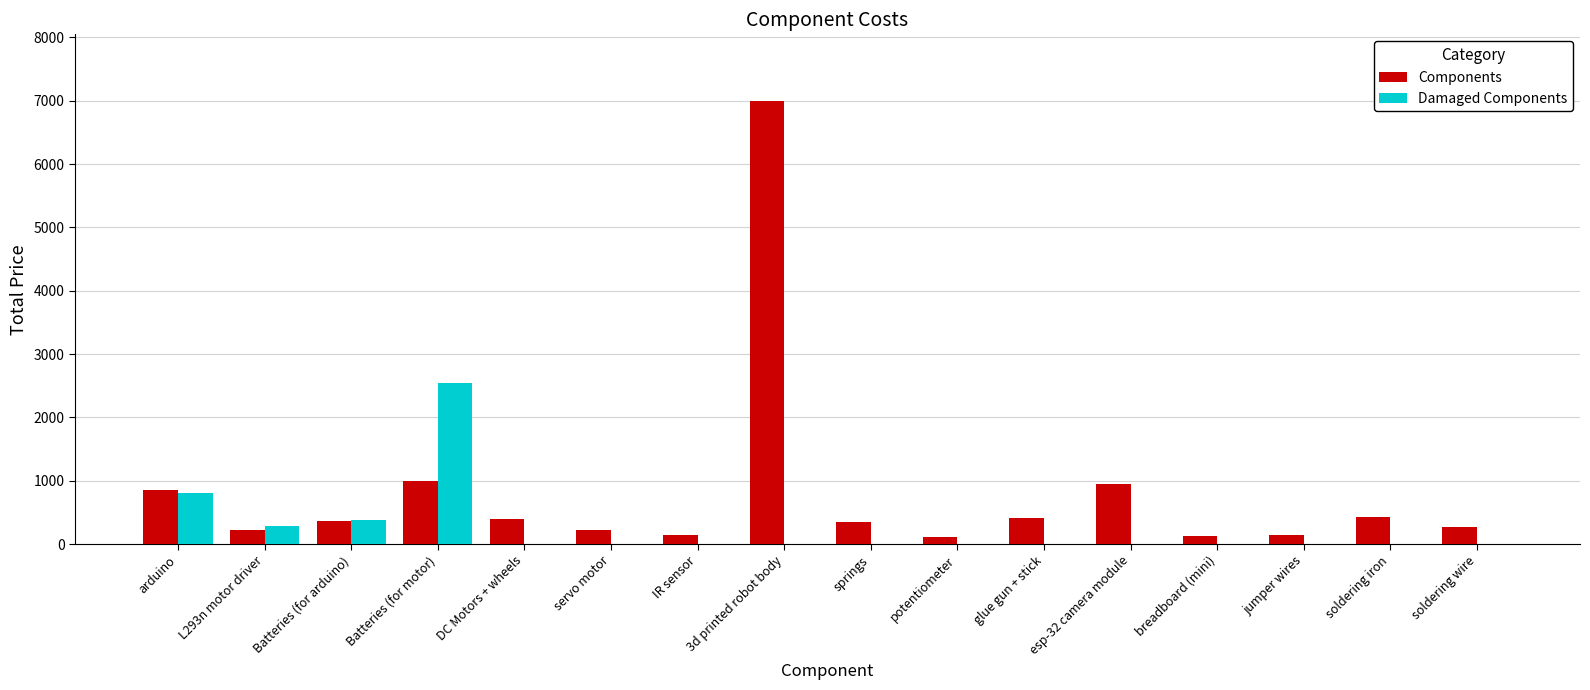

At which label is Components closest to 3553?

Batteries (for motor)